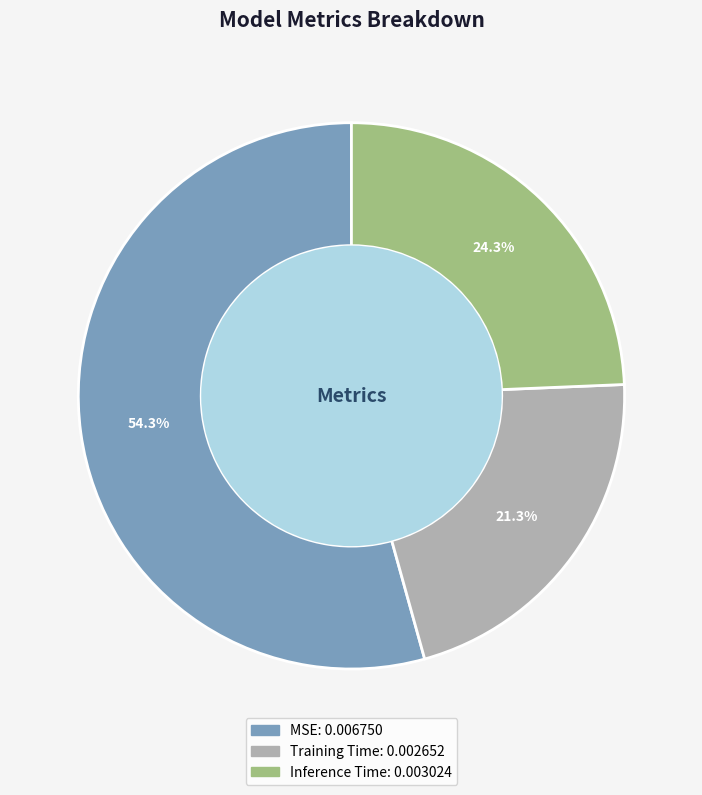

What portion of the pie excludes Inference Time?

75.7%